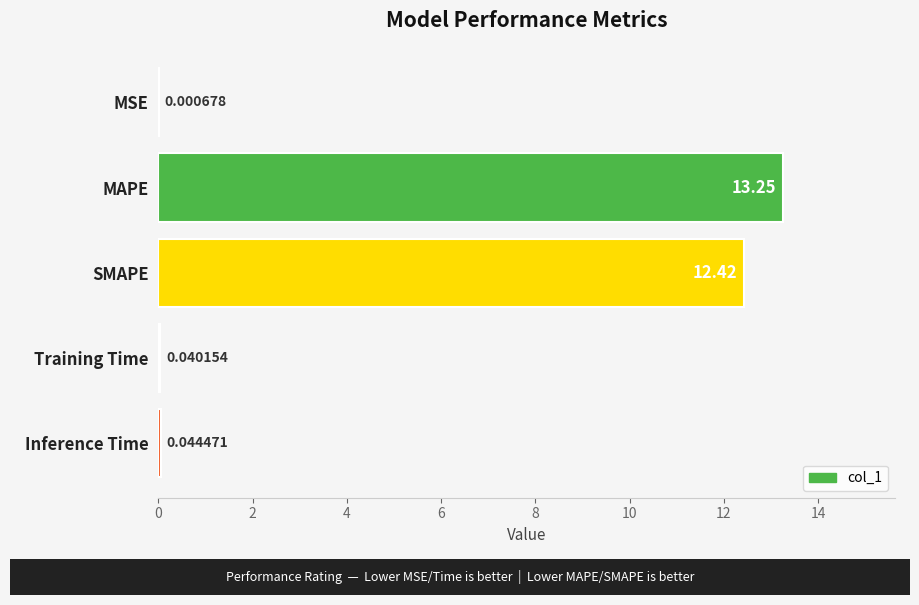

How many categories are shown in the chart?

5